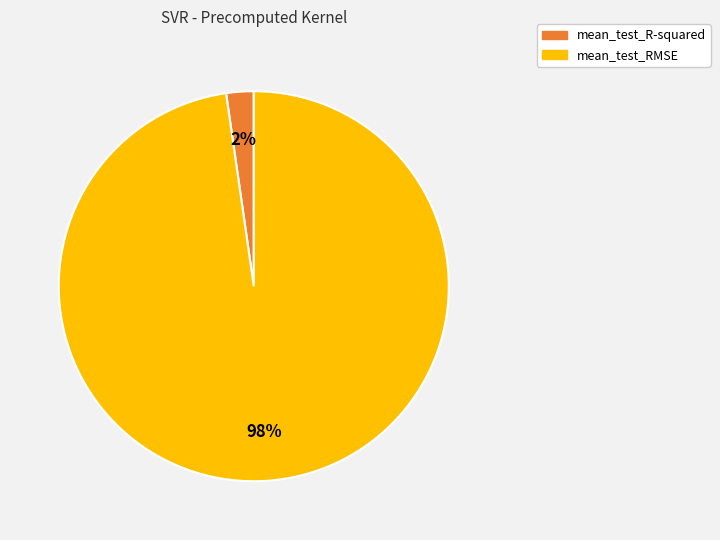

Count the number of slices in the pie.

2